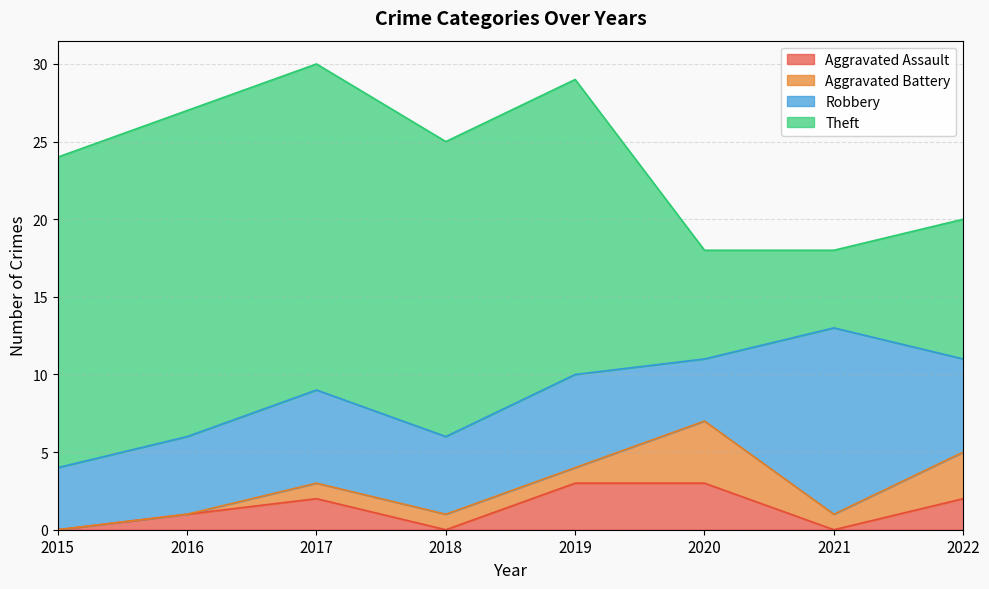

How many interior local peaks does the Robbery series have?

3